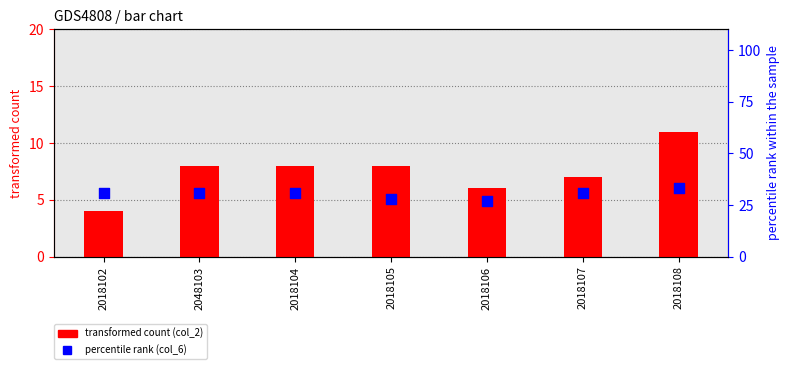

Which series has the largest total across all categories?

col_6 (percentile rank)